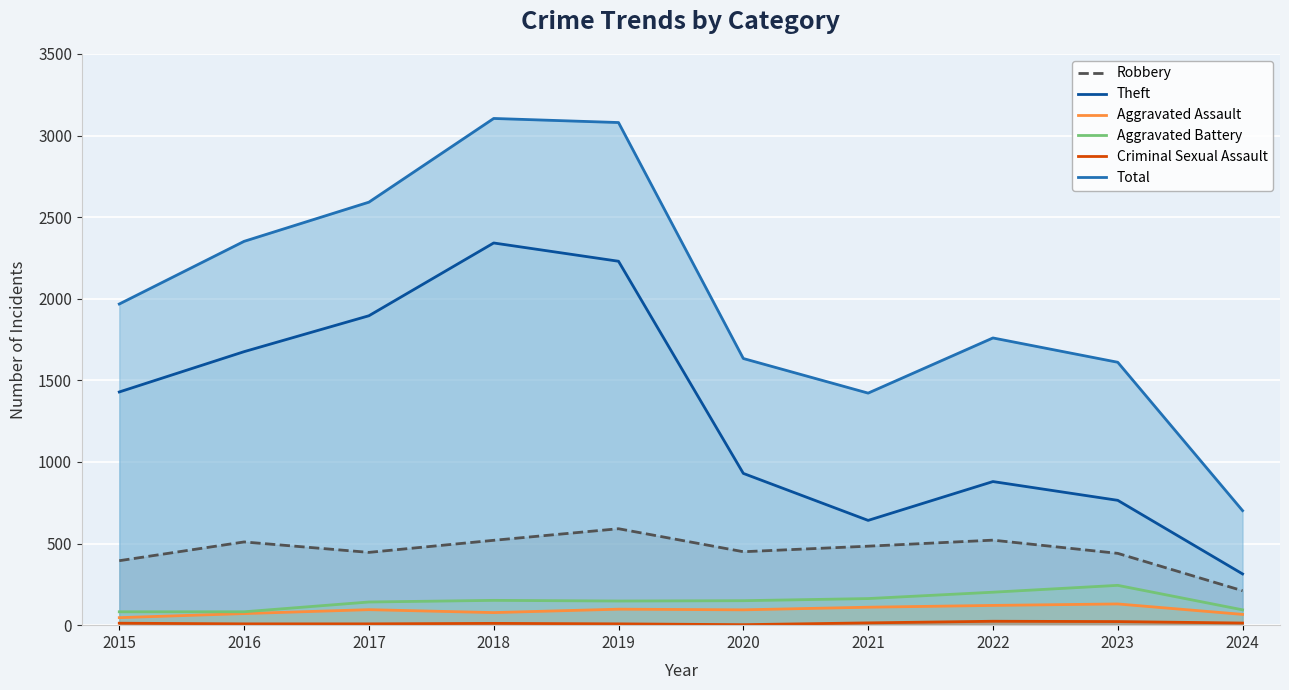

What is the value of the Robbery point at the 9th from the left?

440